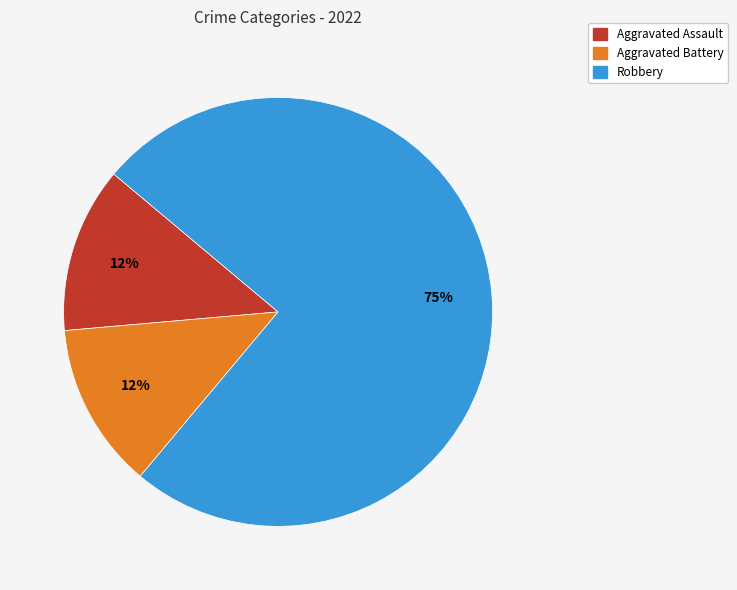

How many segments does this pie chart have?

3